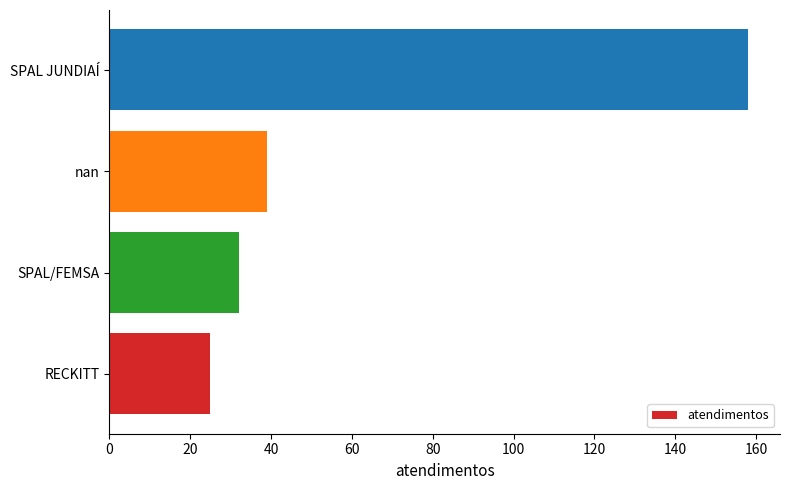

What is the approximate value at RECKITT?

25